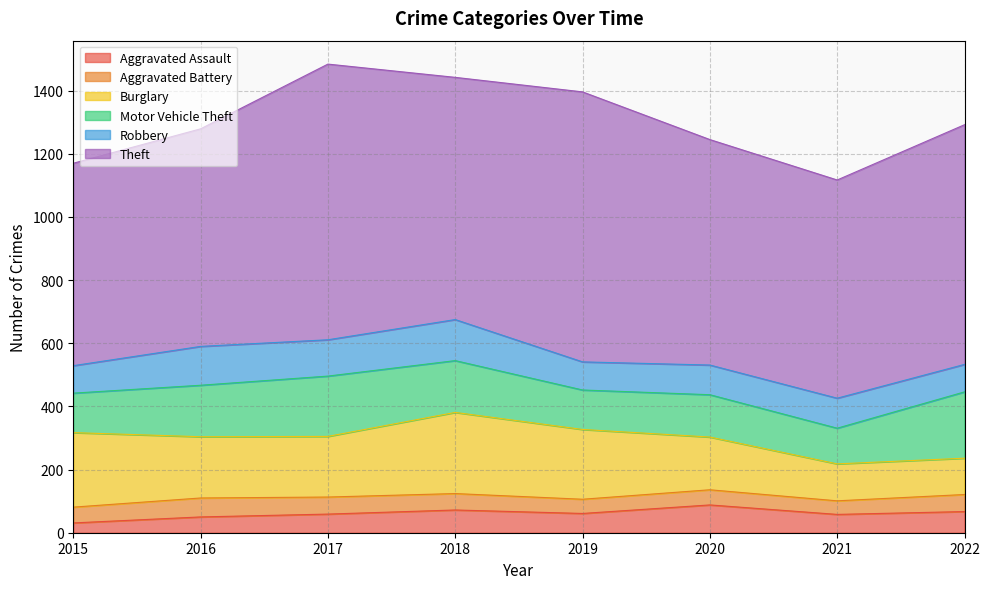

What is the value of the Robbery point at the 1st from the left?

87